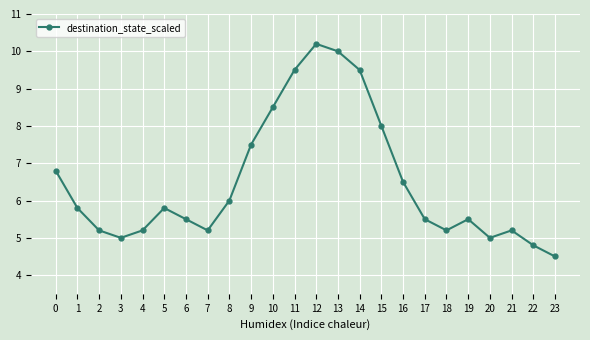

The value at 17 is 5.5. True or false?

True